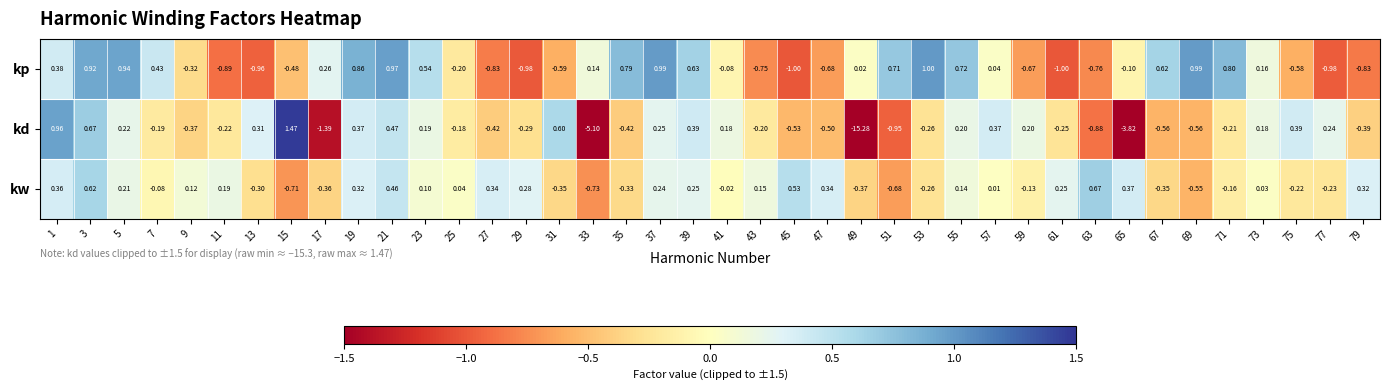

Which label corresponds to the largest value in the chart?

15